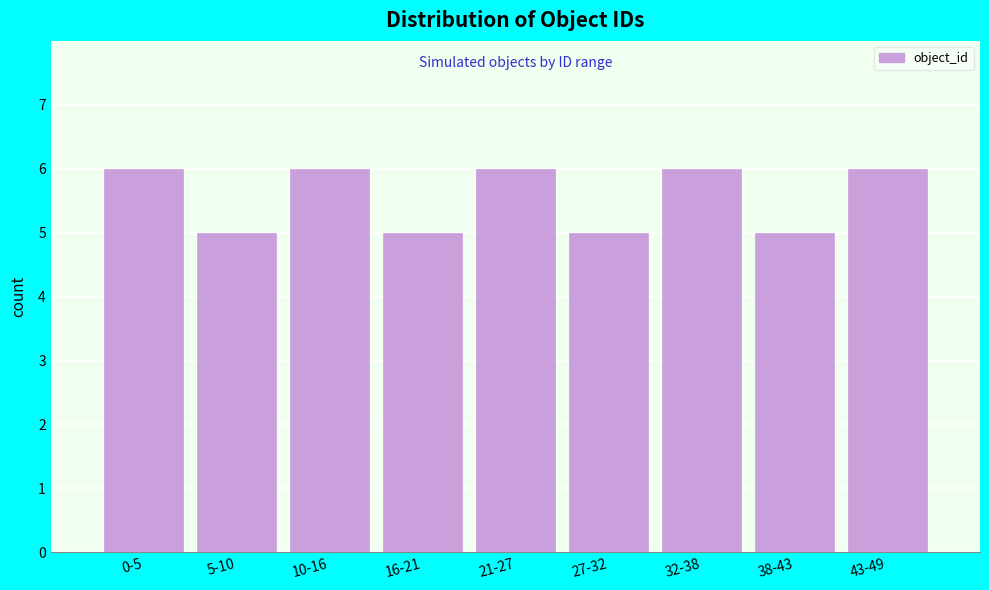

Reading left to right, what are all the values shown in this chart?

0-5=6	5-10=5	10-16=6	16-21=5	21-27=6	27-32=5	32-38=6	38-43=5	43-49=6